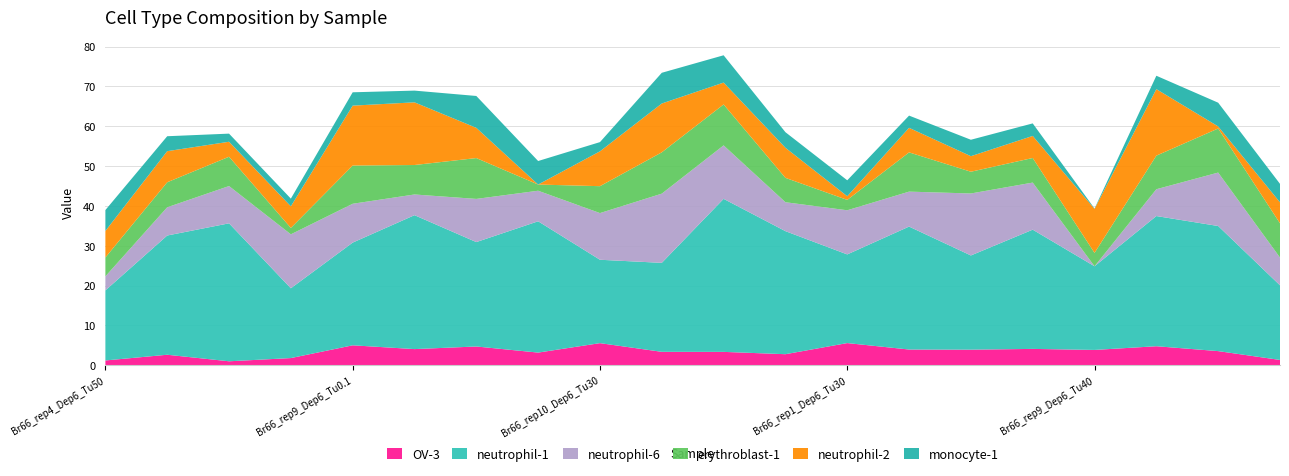

Reading left to right, list all the values displayed in this chart.

OV-3: Br66_rep4_Dep6_Tu50=1.2	Br66_rep3_Dep6_Tu0.5=2.6	Br66_rep2_Dep6_Tu3=1.0	Br66_rep6_Dep6_Tu40=1.8	Br66_rep9_Dep6_Tu0.1=5.0	Br66_rep9_Dep6_Tu5=4.0	Br66_rep10_Dep6_Tu1=4.7	Br66_rep6_Dep6_Tu20=3.2	Br66_rep10_Dep6_Tu30=5.5	Br66_rep10_Dep6_Tu5=3.4	Br66_rep7_Dep6_Tu1=3.3	Br66_rep6_Dep6_Tu0.3=2.8	Br66_rep1_Dep6_Tu30=5.5	Br66_rep3_Dep6_Tu1=3.9	Br66_rep3_Dep6_Tu30=3.9	Br66_rep9_Dep6_Tu1=4.1	Br66_rep9_Dep6_Tu40=3.8	Br66_rep5_Dep6_Tu1=4.8	Br66_rep2_Dep6_Tu5=3.5	Br66_rep5_Dep6_Tu30=1.3
neutrophil-1: Br66_rep4_Dep6_Tu50=17.6	Br66_rep3_Dep6_Tu0.5=29.9	Br66_rep2_Dep6_Tu3=34.6	Br66_rep6_Dep6_Tu40=17.5	Br66_rep9_Dep6_Tu0.1=25.8	Br66_rep9_Dep6_Tu5=33.6	Br66_rep10_Dep6_Tu1=26.2	Br66_rep6_Dep6_Tu20=33.0	Br66_rep10_Dep6_Tu30=20.9	Br66_rep10_Dep6_Tu5=22.3	Br66_rep7_Dep6_Tu1=38.4	Br66_rep6_Dep6_Tu0.3=30.9	Br66_rep1_Dep6_Tu30=22.3	Br66_rep3_Dep6_Tu1=30.9	Br66_rep3_Dep6_Tu30=23.7	Br66_rep9_Dep6_Tu1=29.9	Br66_rep9_Dep6_Tu40=21.0	Br66_rep5_Dep6_Tu1=32.7	Br66_rep2_Dep6_Tu5=31.4	Br66_rep5_Dep6_Tu30=18.7
neutrophil-6: Br66_rep4_Dep6_Tu50=3.5	Br66_rep3_Dep6_Tu0.5=7.1	Br66_rep2_Dep6_Tu3=9.4	Br66_rep6_Dep6_Tu40=13.5	Br66_rep9_Dep6_Tu0.1=9.8	Br66_rep9_Dep6_Tu5=5.2	Br66_rep10_Dep6_Tu1=10.8	Br66_rep6_Dep6_Tu20=7.7	Br66_rep10_Dep6_Tu30=11.7	Br66_rep10_Dep6_Tu5=17.4	Br66_rep7_Dep6_Tu1=13.4	Br66_rep6_Dep6_Tu0.3=7.3	Br66_rep1_Dep6_Tu30=11.1	Br66_rep3_Dep6_Tu1=8.8	Br66_rep3_Dep6_Tu30=15.6	Br66_rep9_Dep6_Tu1=11.8	Br66_rep9_Dep6_Tu40=0.0	Br66_rep5_Dep6_Tu1=6.7	Br66_rep2_Dep6_Tu5=13.4	Br66_rep5_Dep6_Tu30=7.0
erythroblast-1: Br66_rep4_Dep6_Tu50=4.7	Br66_rep3_Dep6_Tu0.5=6.3	Br66_rep2_Dep6_Tu3=7.4	Br66_rep6_Dep6_Tu40=1.6	Br66_rep9_Dep6_Tu0.1=9.6	Br66_rep9_Dep6_Tu5=7.4	Br66_rep10_Dep6_Tu1=10.3	Br66_rep6_Dep6_Tu20=1.6	Br66_rep10_Dep6_Tu30=6.8	Br66_rep10_Dep6_Tu5=10.4	Br66_rep7_Dep6_Tu1=10.3	Br66_rep6_Dep6_Tu0.3=6.1	Br66_rep1_Dep6_Tu30=2.6	Br66_rep3_Dep6_Tu1=9.9	Br66_rep3_Dep6_Tu30=5.5	Br66_rep9_Dep6_Tu1=6.2	Br66_rep9_Dep6_Tu40=3.4	Br66_rep5_Dep6_Tu1=8.4	Br66_rep2_Dep6_Tu5=11.1	Br66_rep5_Dep6_Tu30=8.6
neutrophil-2: Br66_rep4_Dep6_Tu50=6.7	Br66_rep3_Dep6_Tu0.5=7.8	Br66_rep2_Dep6_Tu3=3.8	Br66_rep6_Dep6_Tu40=5.4	Br66_rep9_Dep6_Tu0.1=15.0	Br66_rep9_Dep6_Tu5=15.7	Br66_rep10_Dep6_Tu1=7.6	Br66_rep6_Dep6_Tu20=0.0	Br66_rep10_Dep6_Tu30=8.8	Br66_rep10_Dep6_Tu5=12.3	Br66_rep7_Dep6_Tu1=5.5	Br66_rep6_Dep6_Tu0.3=7.6	Br66_rep1_Dep6_Tu30=0.9	Br66_rep3_Dep6_Tu1=6.2	Br66_rep3_Dep6_Tu30=3.9	Br66_rep9_Dep6_Tu1=5.5	Br66_rep9_Dep6_Tu40=11.1	Br66_rep5_Dep6_Tu1=16.7	Br66_rep2_Dep6_Tu5=0.5	Br66_rep5_Dep6_Tu30=5.3
monocyte-1: Br66_rep4_Dep6_Tu50=5.2	Br66_rep3_Dep6_Tu0.5=3.8	Br66_rep2_Dep6_Tu3=2.0	Br66_rep6_Dep6_Tu40=1.9	Br66_rep9_Dep6_Tu0.1=3.4	Br66_rep9_Dep6_Tu5=2.9	Br66_rep10_Dep6_Tu1=8.0	Br66_rep6_Dep6_Tu20=5.9	Br66_rep10_Dep6_Tu30=2.3	Br66_rep10_Dep6_Tu5=7.7	Br66_rep7_Dep6_Tu1=6.9	Br66_rep6_Dep6_Tu0.3=3.9	Br66_rep1_Dep6_Tu30=4.0	Br66_rep3_Dep6_Tu1=3.1	Br66_rep3_Dep6_Tu30=4.1	Br66_rep9_Dep6_Tu1=3.1	Br66_rep9_Dep6_Tu40=0.1	Br66_rep5_Dep6_Tu1=3.4	Br66_rep2_Dep6_Tu5=6.0	Br66_rep5_Dep6_Tu30=4.6